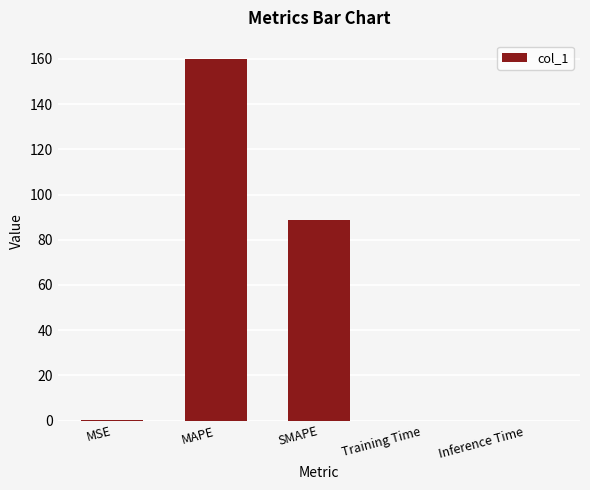

What value does the data have at SMAPE?

88.9